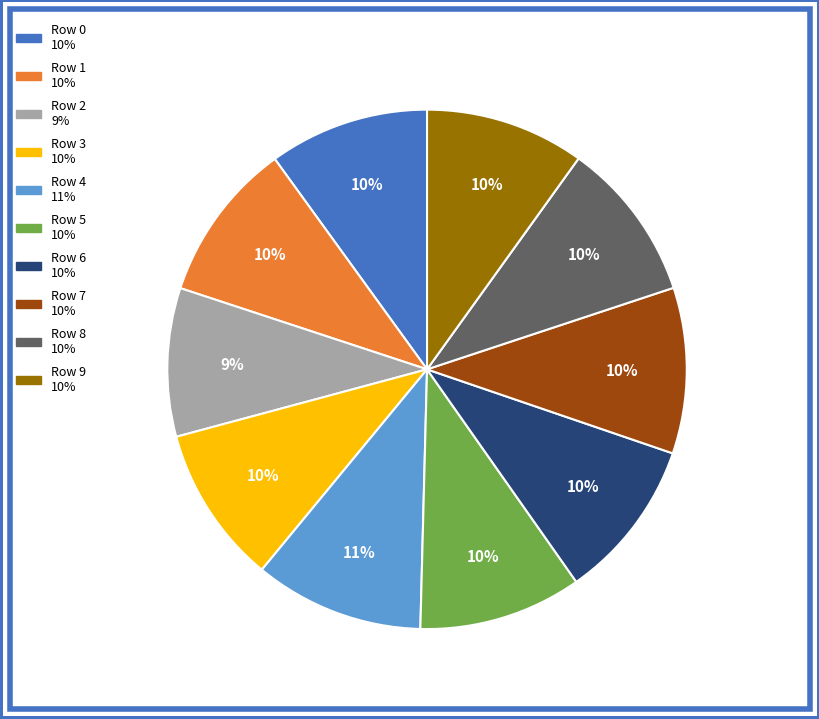

Does Row 1 account for over 50% of the chart?

No